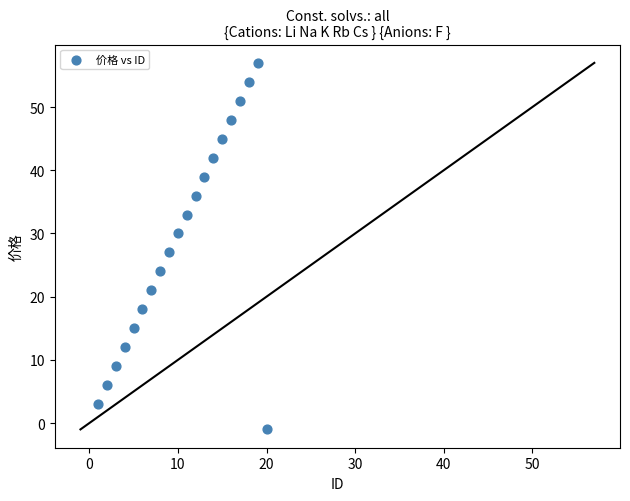

What Y value in the scatter plot is closest to 28?

27